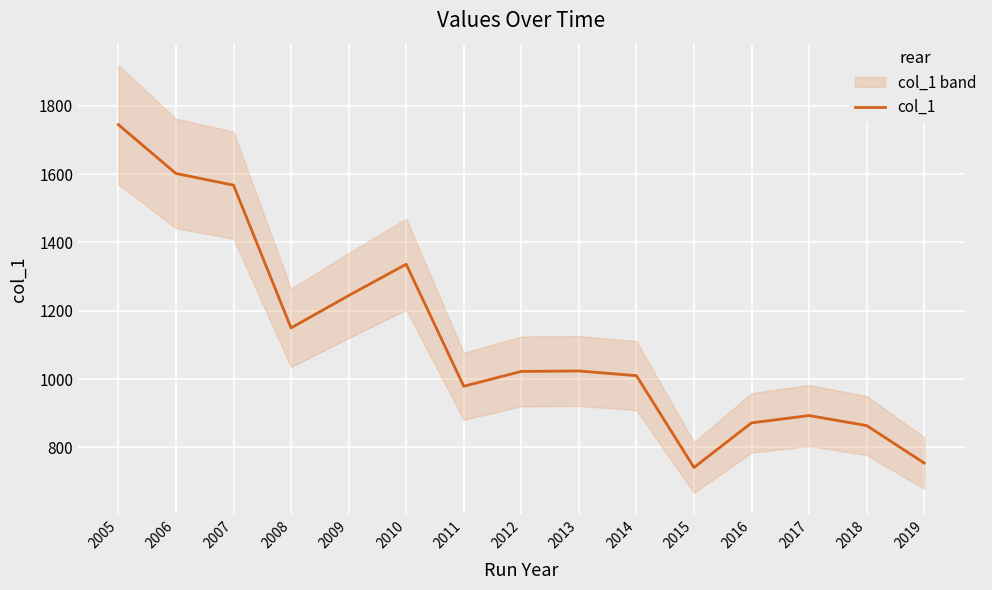

What is the maximum value shown in the chart?

1744.7